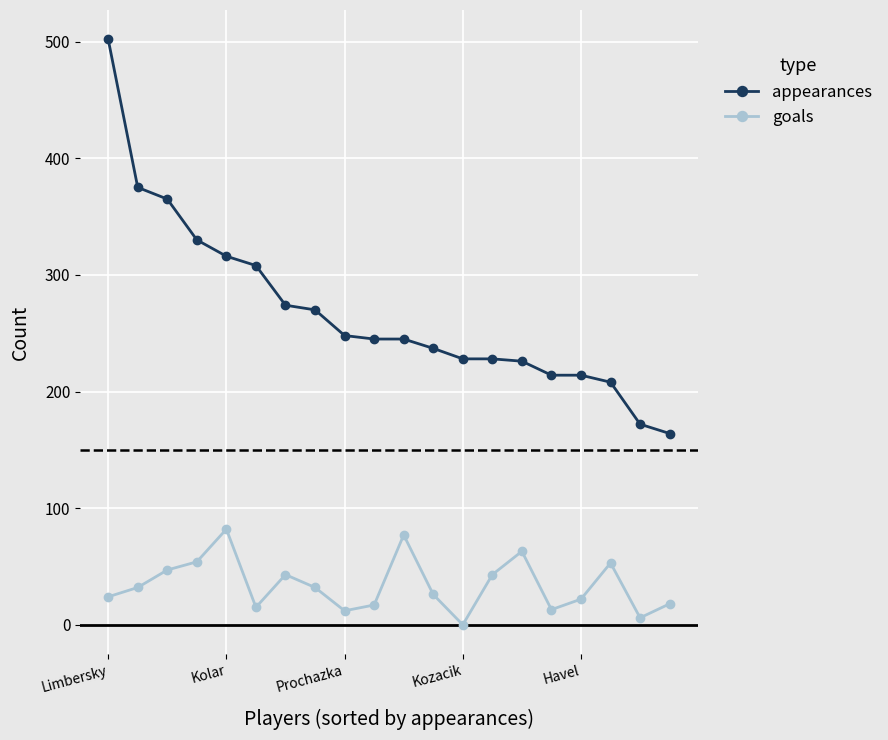

At how many categories does at least one series exceed 31?

20